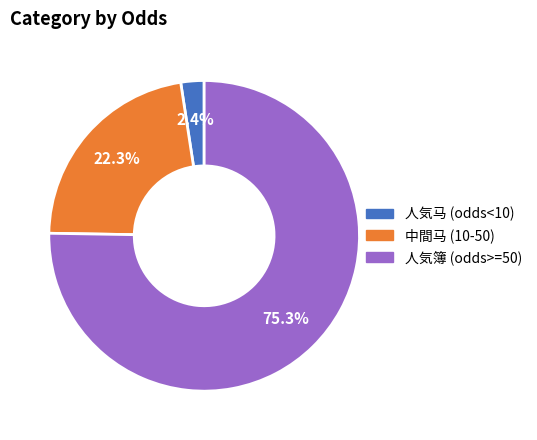

Rank the categories by value from lowest to highest.

人気马 (odds<10), 中間马 (10-50), 人気簿 (odds>=50)